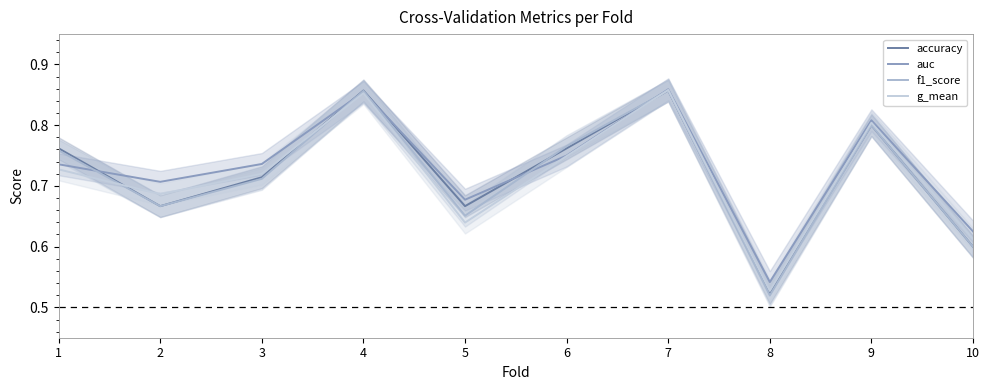

At which category is the sum across all series the highest?

7